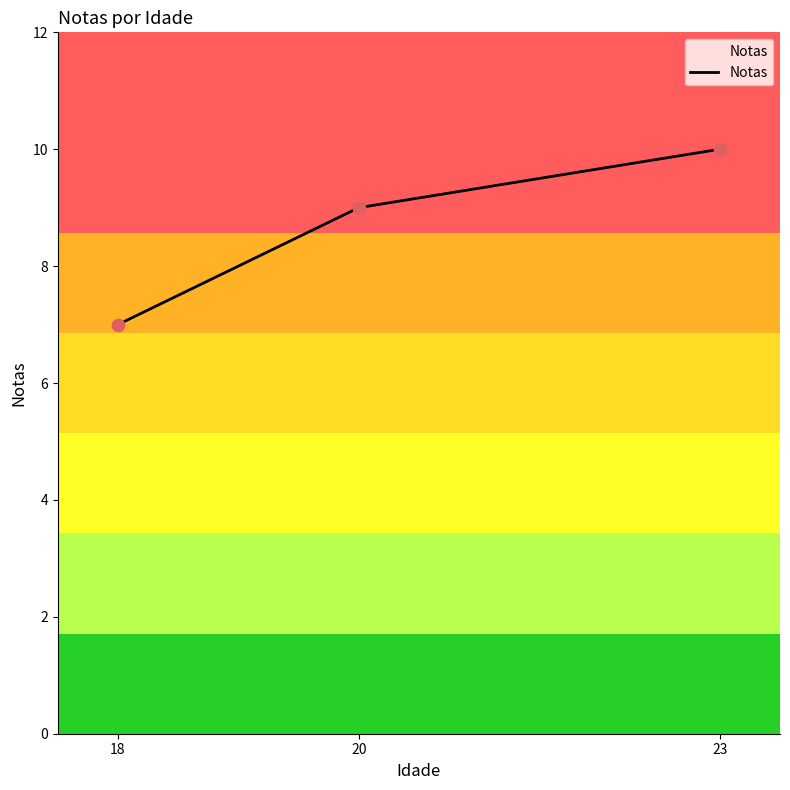

Approximately how many times larger is the value at 18 compared to 20?

0.8